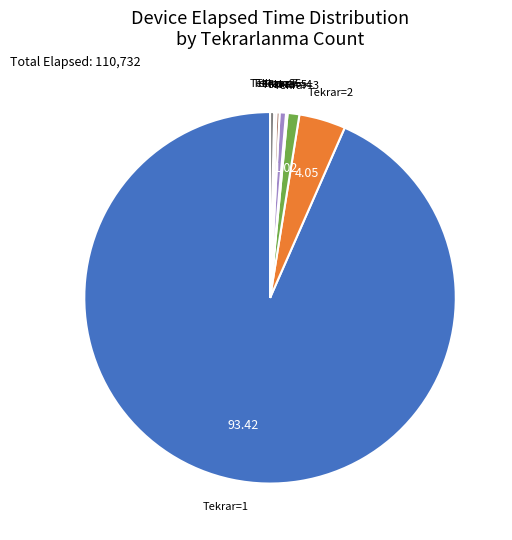

Between Tekrar=3 and Tekrar=2, which is larger?

Tekrar=2